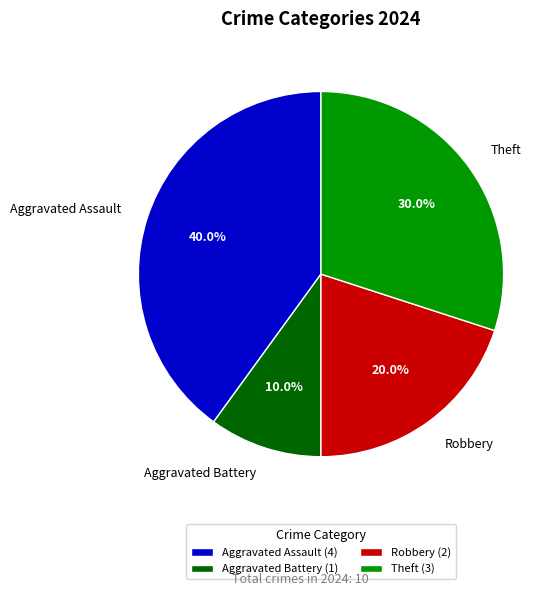

Is Aggravated Battery the majority of the pie?

No